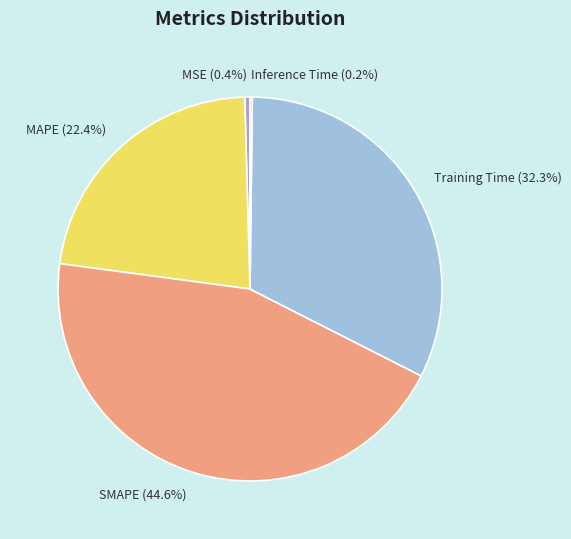

What portion of the pie excludes MSE (0.4%)?

99.6%